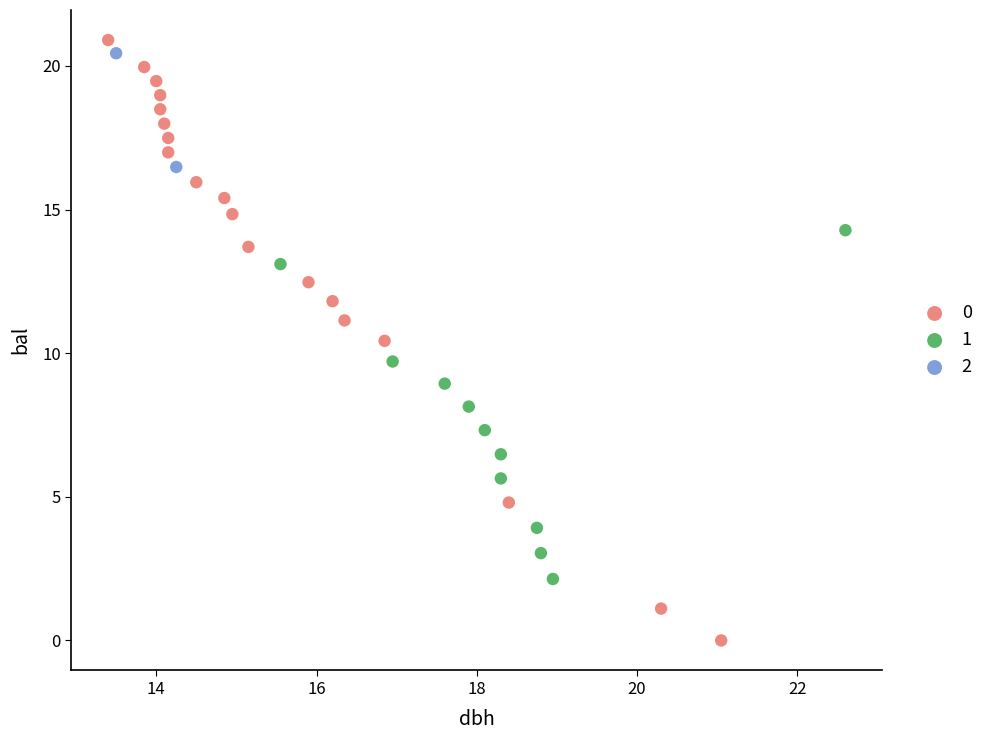

Which series contains the highest Y value?

0